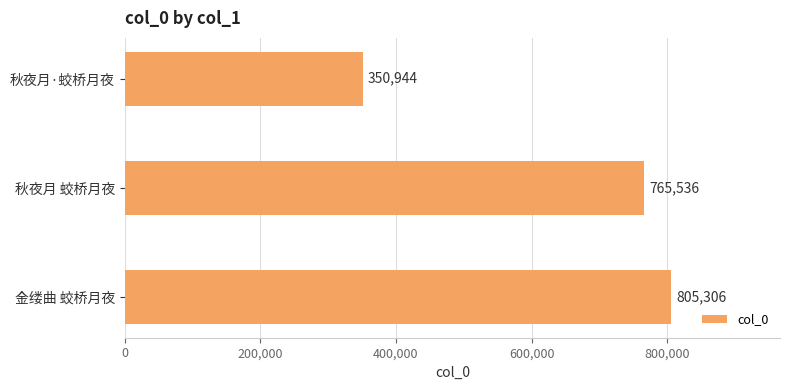

What is the value of the 2nd bar from the top?

765536